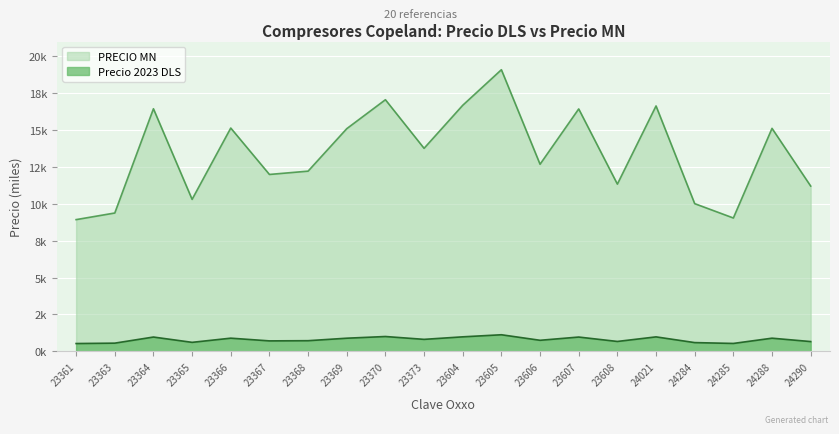

What is the value of the PRECIO MN point at the 13th from the left?

12.7